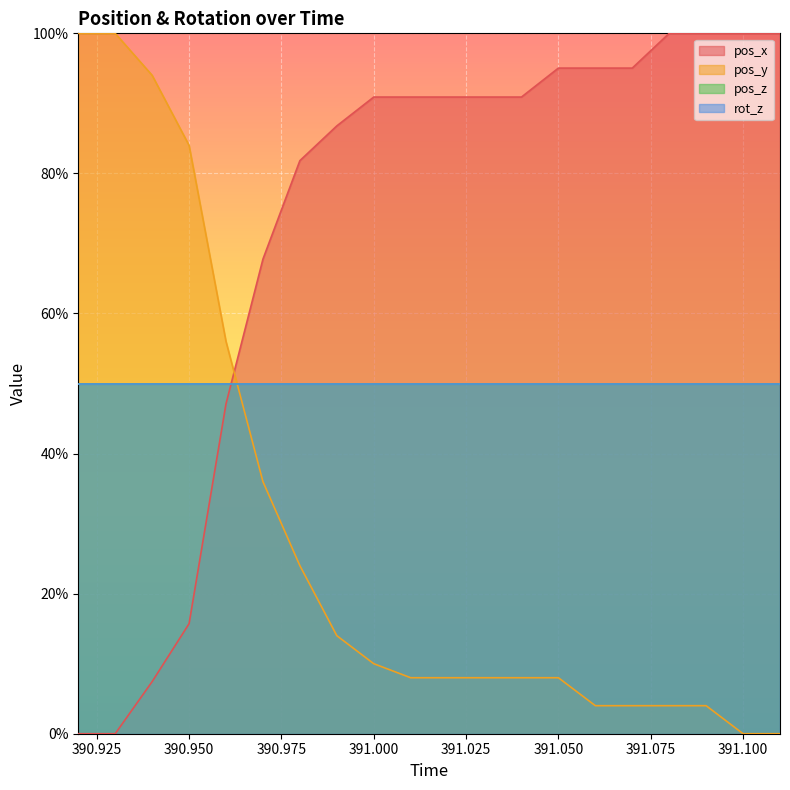

Count the number of categories in the chart.

20